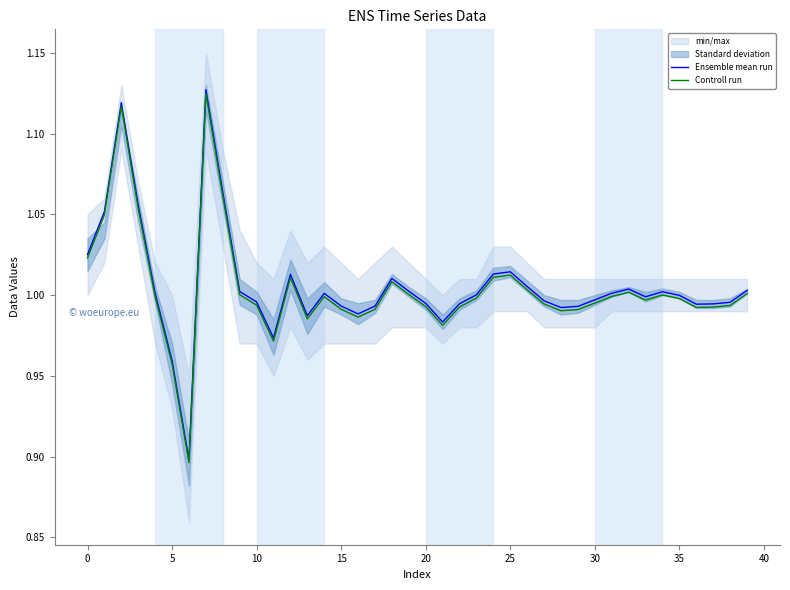

Is it true that Ensemble mean run equals 1.0 at 21?

True